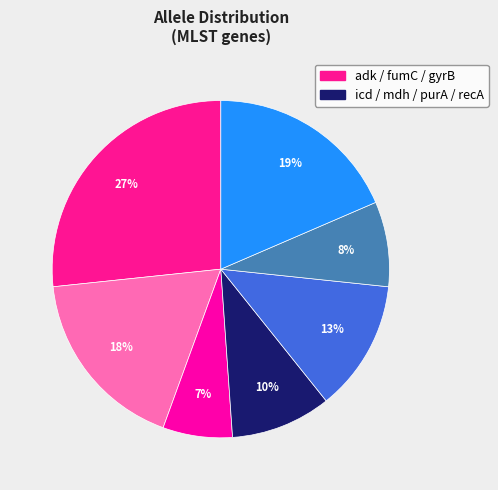

To the nearest percent, what is the difference between the largest and smallest slice percentages?

20%